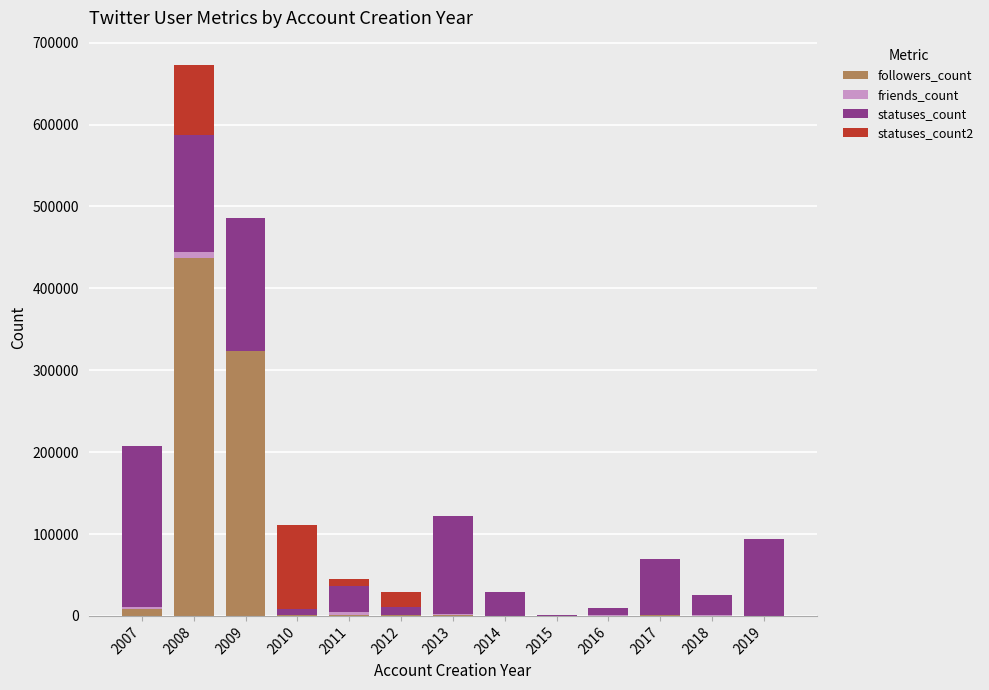

What is the sum of all followers_count values?

773714